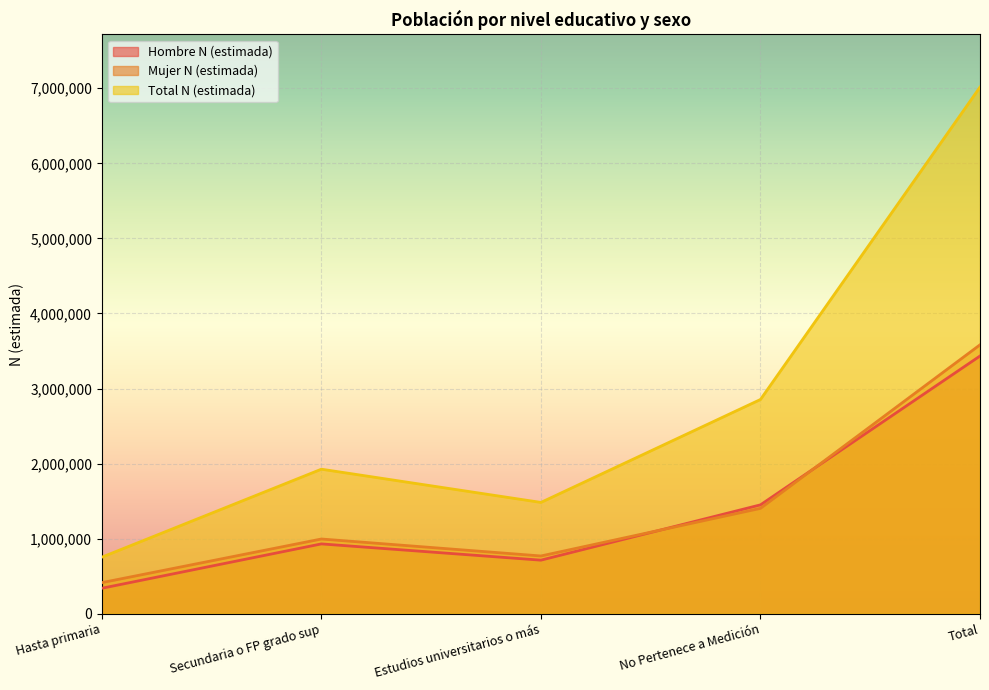

Which series ends up on top after the final intersection of Mujer N (estimada) and Hombre N (estimada)?

Mujer N (estimada)